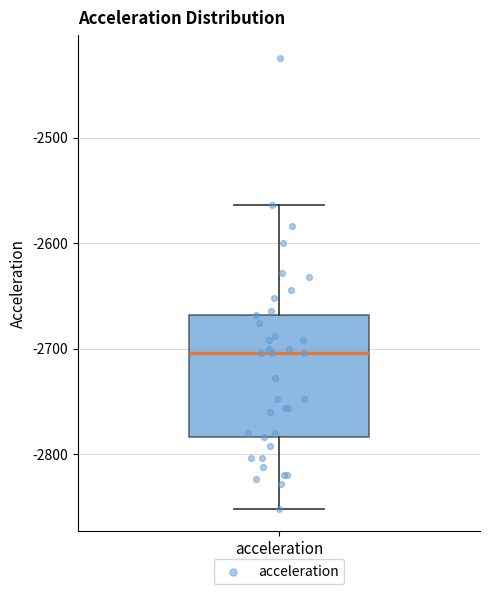

Read this box plot against the y-axis: the position of the median line, the range covered by the box, and the ends of both whiskers. The values are not printed on the chart, so give them approximately, as read against the axis.

median -2700, box -2780 to -2670, whiskers -2850 to -2560